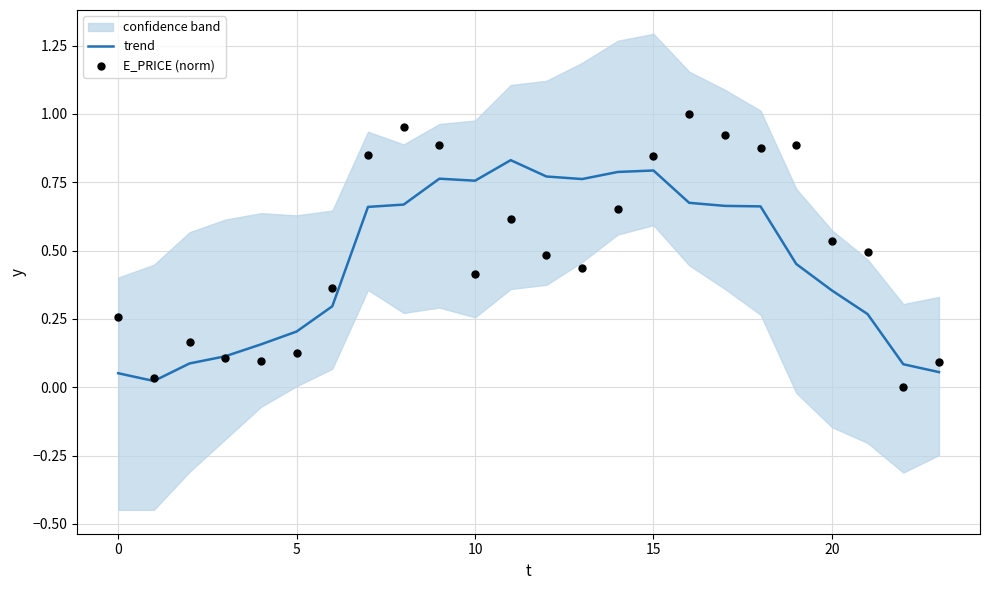

True or false: trend has a value of 0.2 at 5.

True